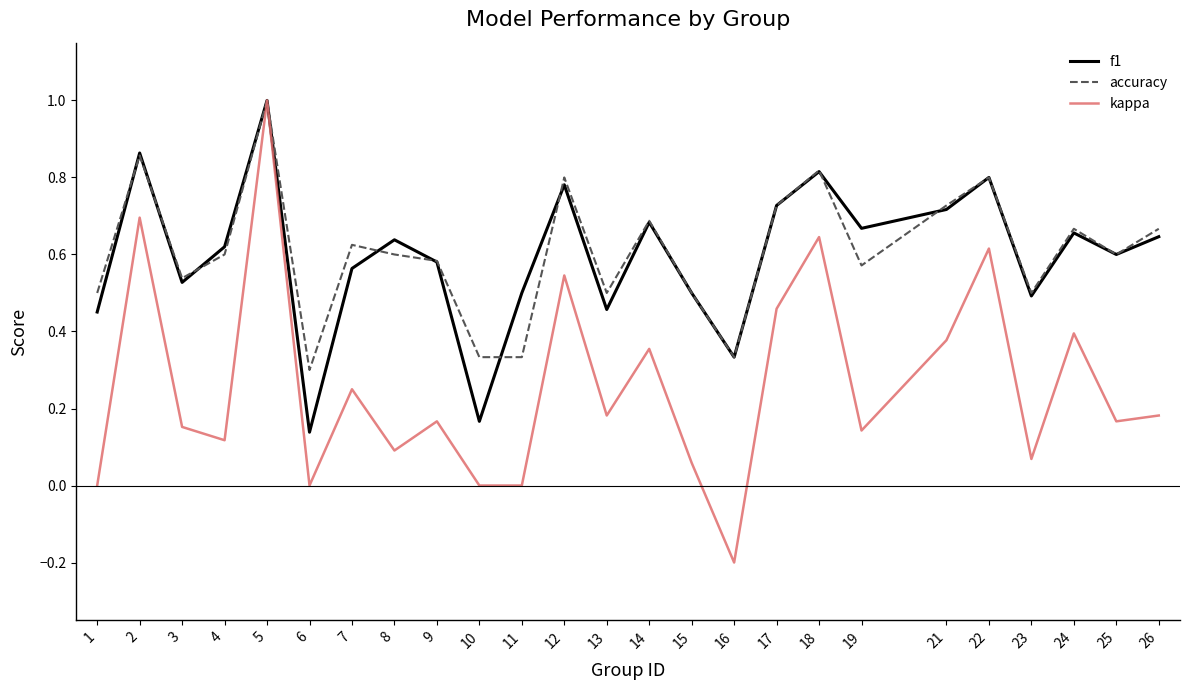

True or false: accuracy has a value of 0.5 at 1.

True